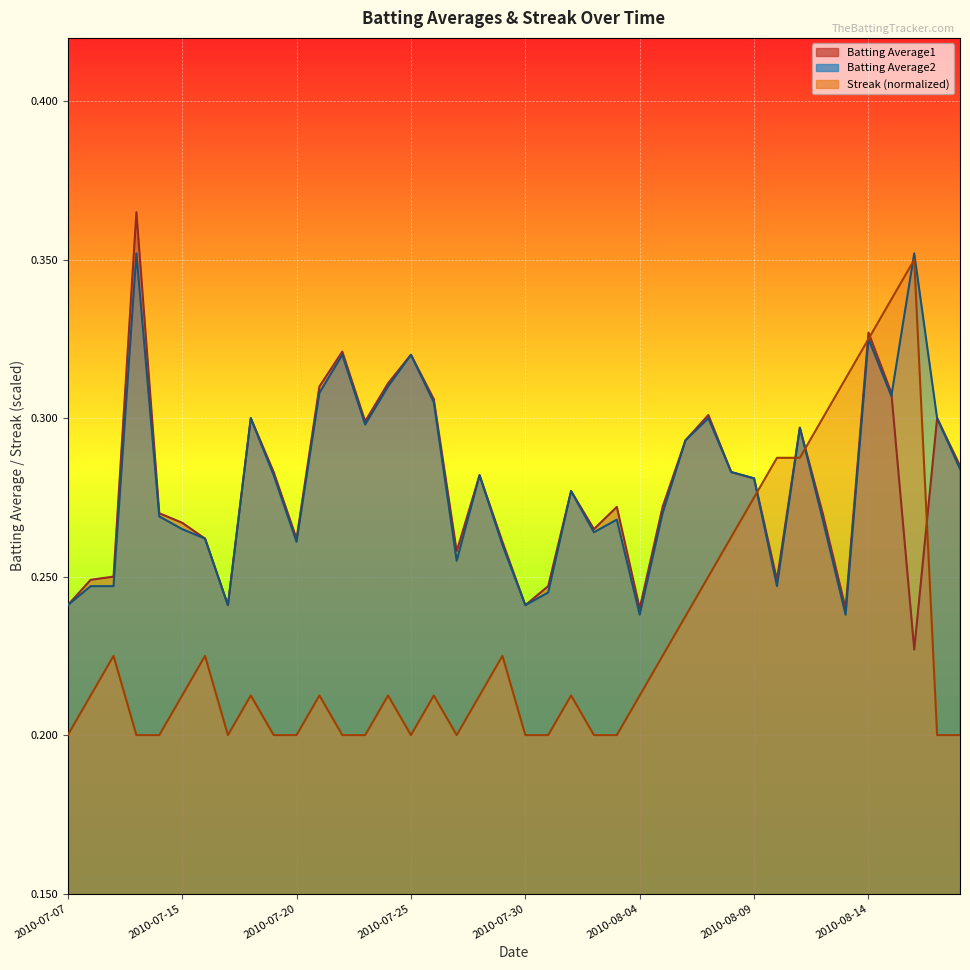

Is it true that Streak equals 0.3 at 2010-08-11?

True